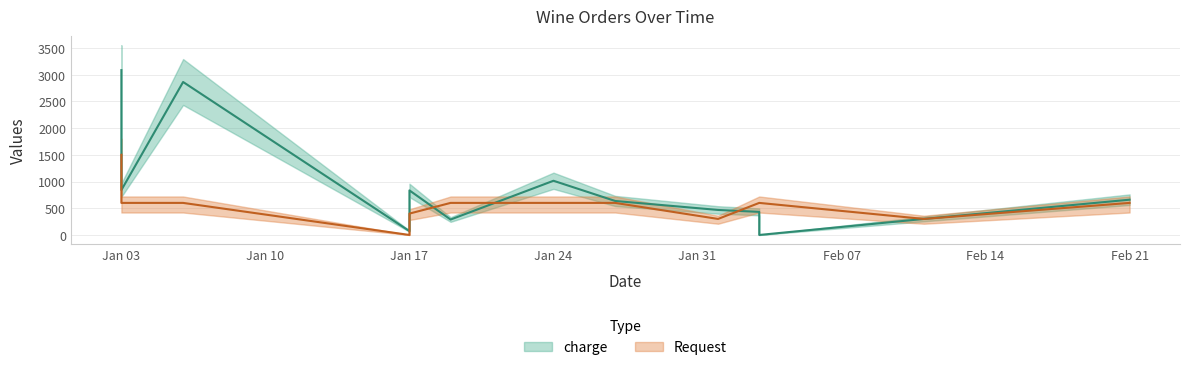

At which label is charge closest to 1541?

2022-01-24